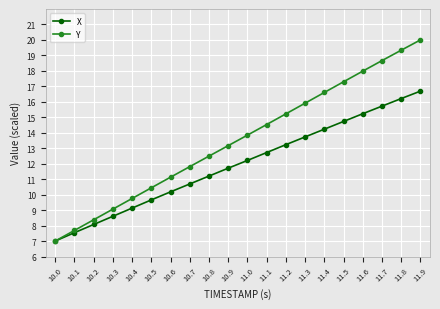

Which series has the largest total across all categories?

Y